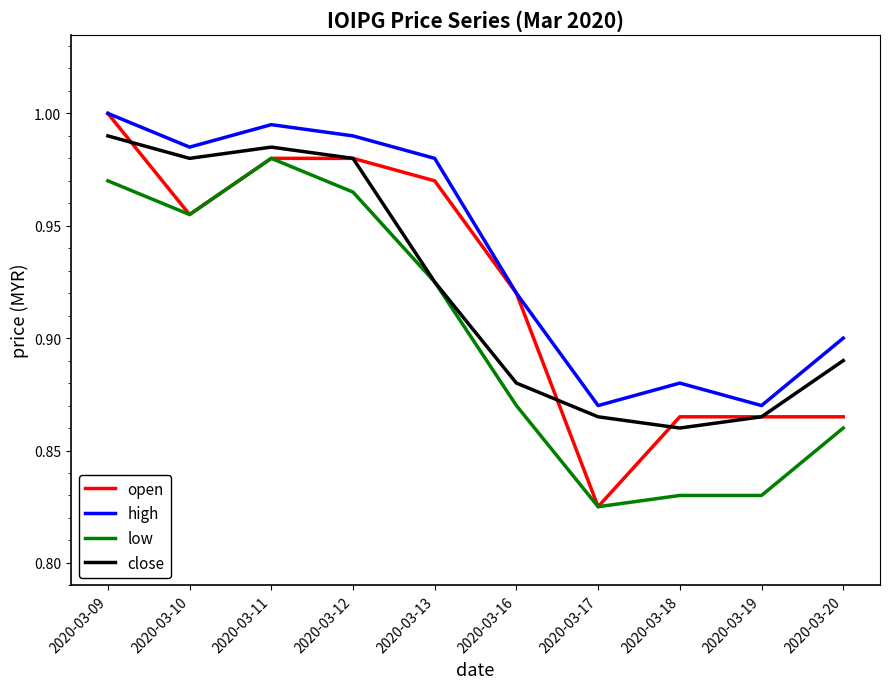

What is the difference between the maximum and second lowest values in the open series?

0.1